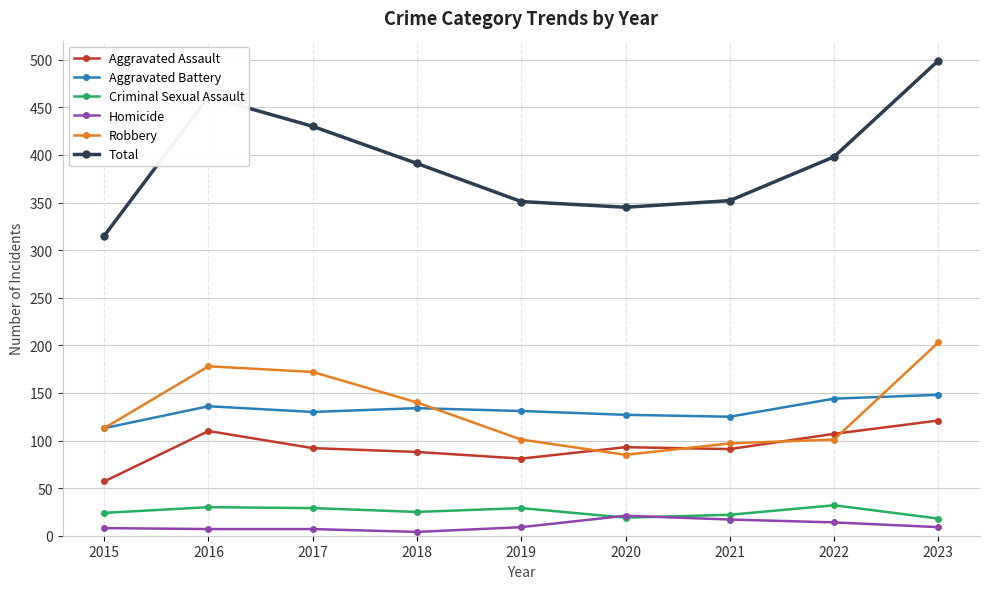

True or false: Aggravated Assault and Aggravated Battery cross at least once.

False